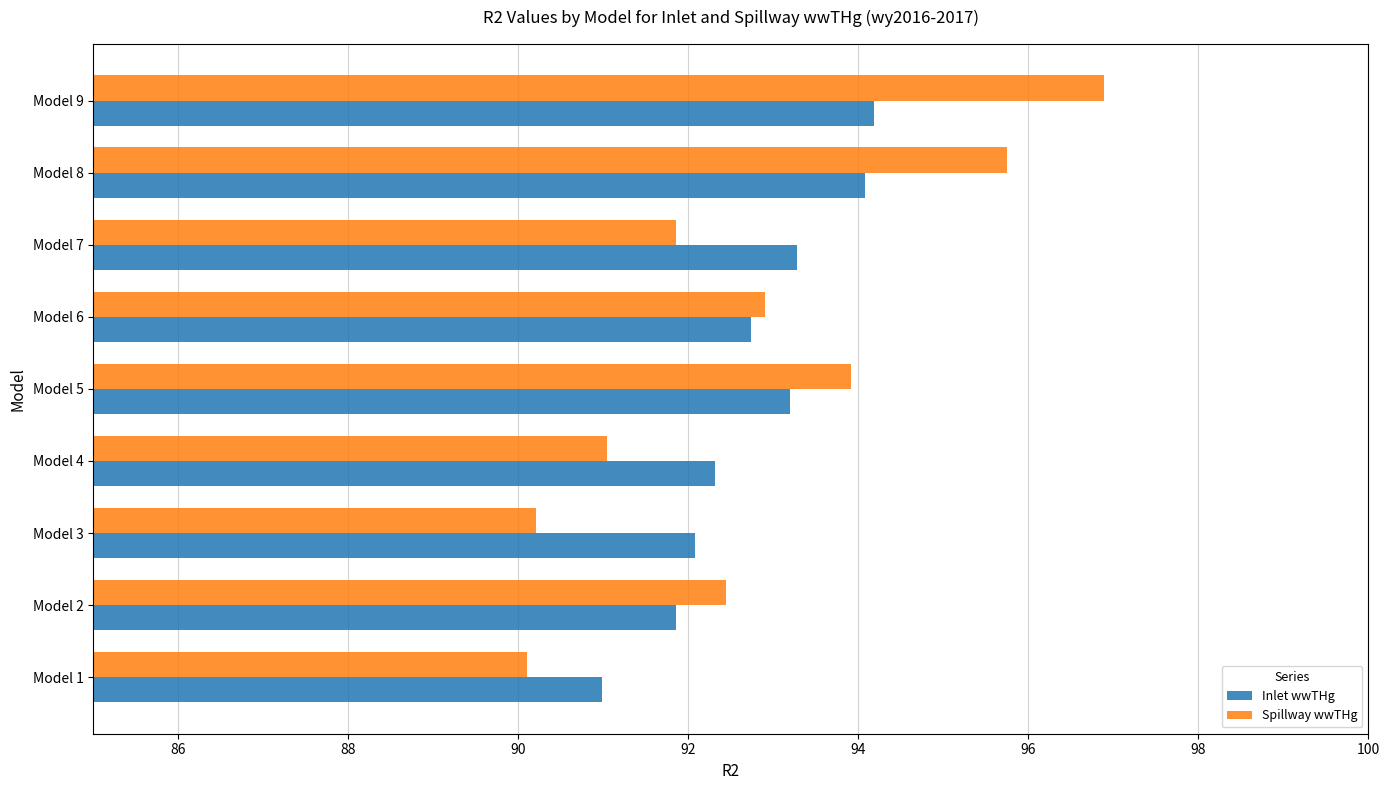

Rank the series by their maximum value, from highest to lowest.

Spillway wwTHg, Inlet wwTHg